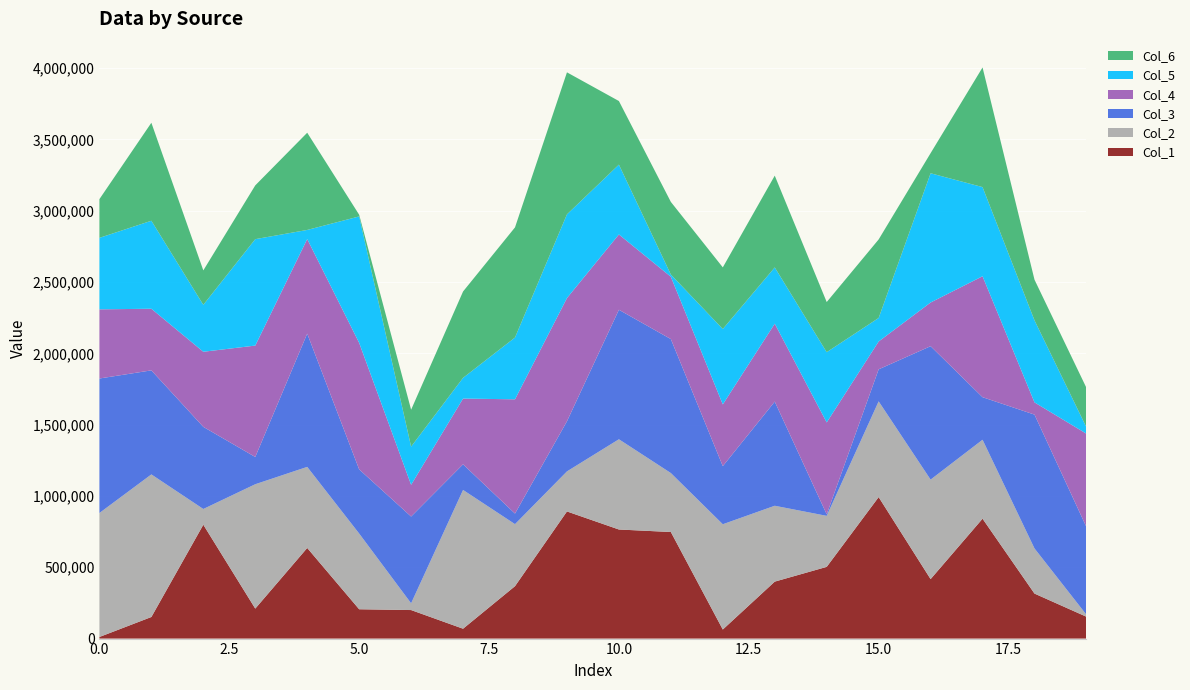

Reading right to left, what are all the values shown in this chart?

Col_1: 153114	315570	840719	417085	992184	502911	399480	63592	747325	764960	891582	367619	69215	200072	205677	635519	210308	798509	151393	11260
Col_2: 13970	316580	553561	697697	671327	357681	531980	738221	413497	632749	280852	434924	973137	47385	530922	568534	872091	110283	999832	869378
Col_3: 614900	938486	298559	935732	224676	10875	730363	407556	939476	908203	351407	74138	179738	608434	450052	934643	191149	575931	729731	943224
Col_4: 654547	85677	847997	306245	195173	644285	546481	432821	436942	528090	863964	801272	461063	222476	887047	663061	781139	526638	432062	485045
Col_5: 44830	575307	625306	906362	165082	492662	394576	528725	15664	489638	587152	433332	145269	267760	886738	63889	746359	329017	617199	501277
Col_6: 276706	285142	839024	140931	550577	351628	643573	432246	509284	445991	995864	772325	605567	258738	11767	681739	377085	241531	687049	271487